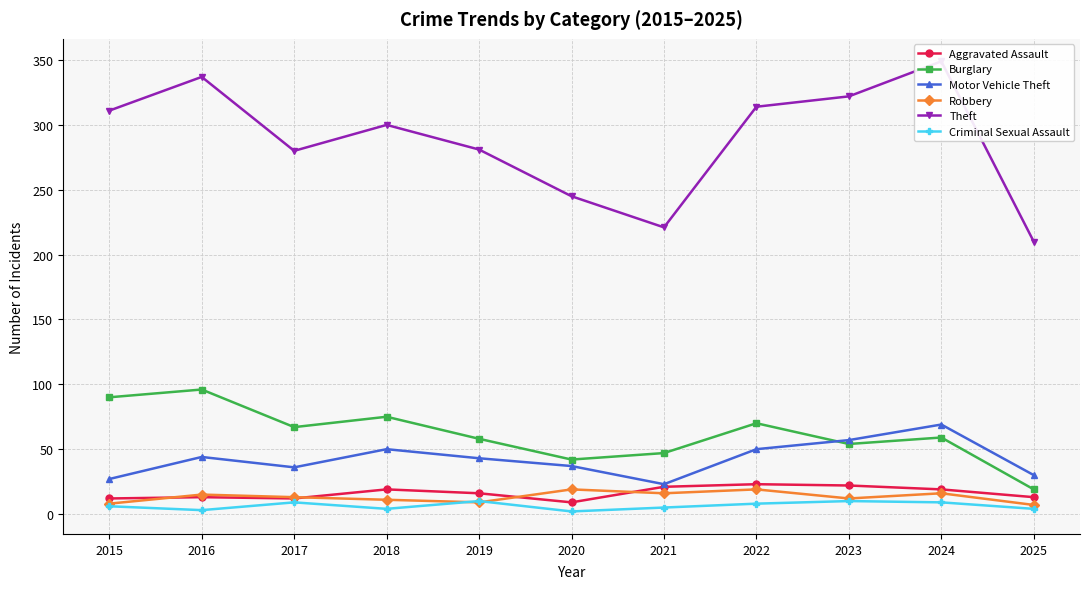

Is the value of Motor Vehicle Theft at 2021 greater than the value of Theft at 2022?

No